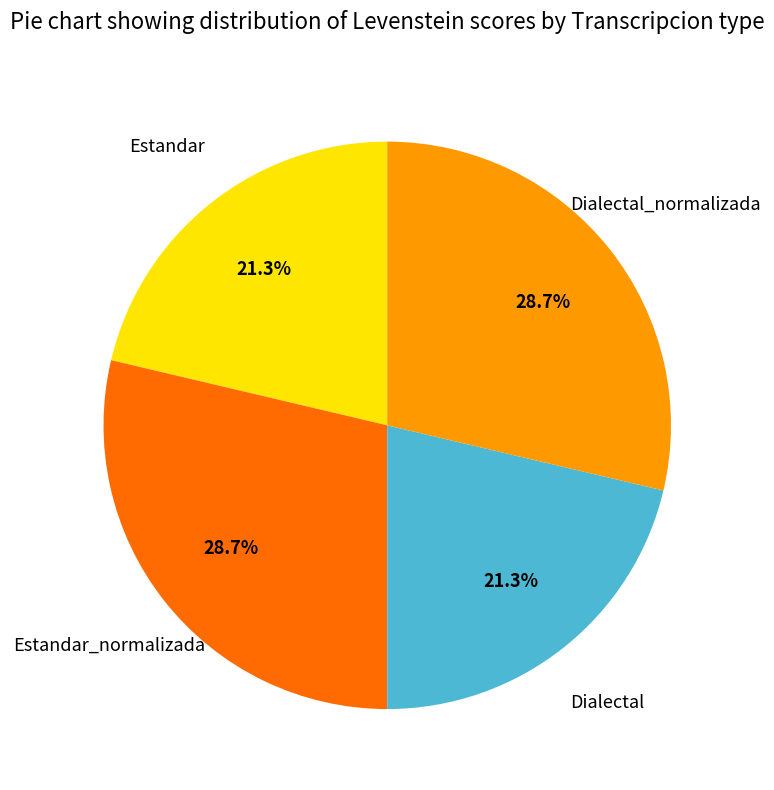

What percentage do Dialectal and Estandar_normalizada together represent?

50.0%